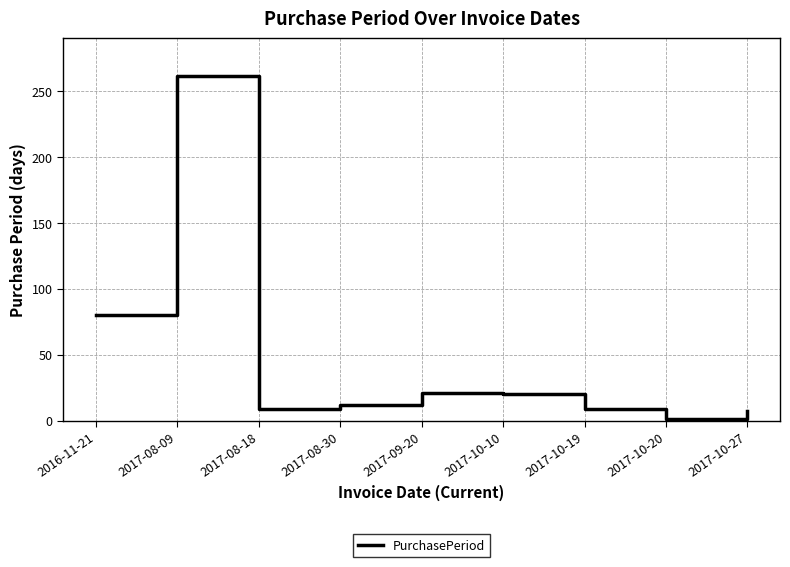

At which category does the data reach its first local peak?

2017-08-09